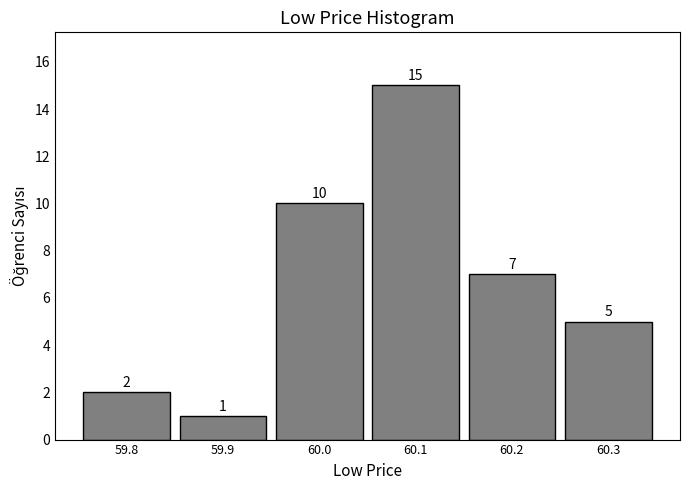

Reading left to right, what are all the values shown in this chart?

2	1	10	15	7	5